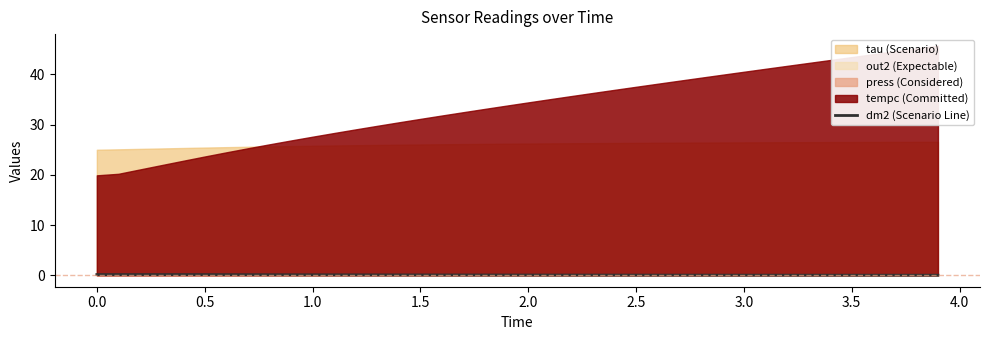

How many lines are shown in the chart?

1